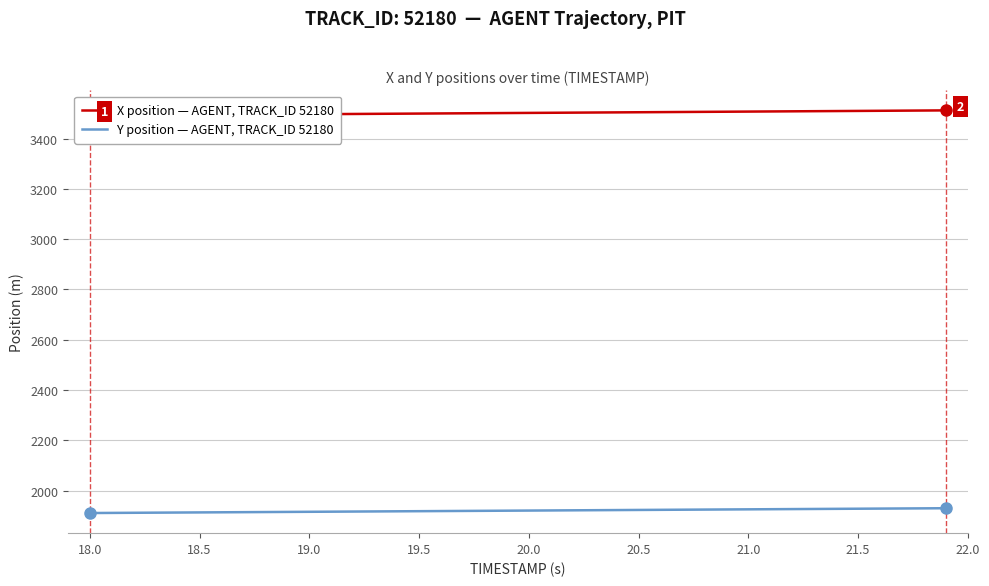

List the series in order of their peak value, highest first.

X position — AGENT, TRACK_ID 52180, Y position — AGENT, TRACK_ID 52180